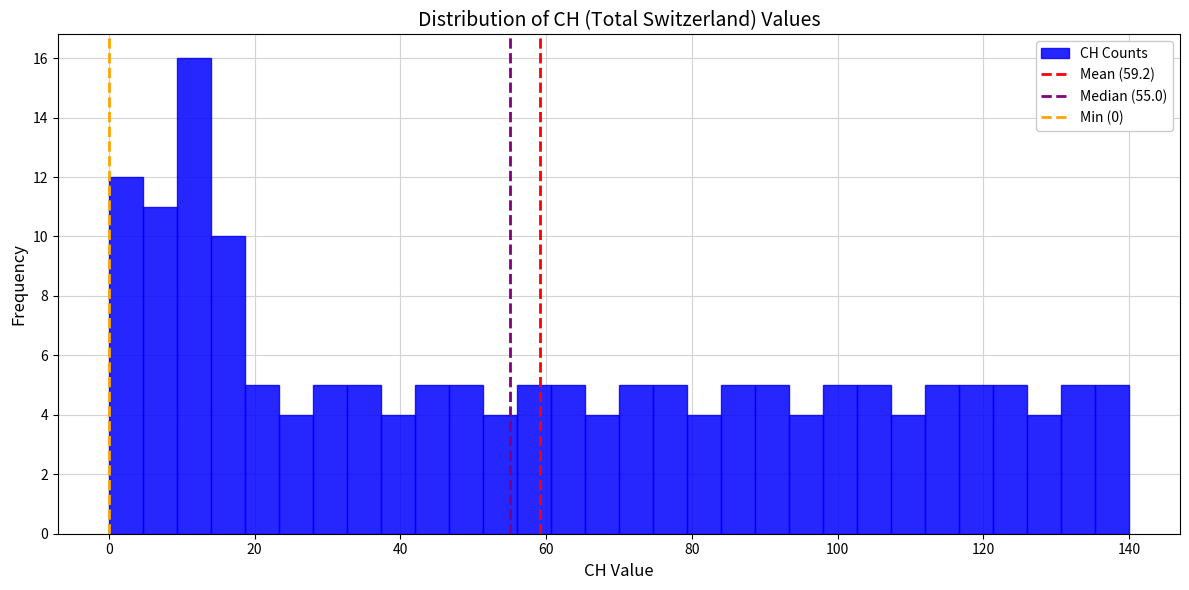

Around what value on the x-axis is the tallest bar? Give the approximate position of its centre, as read against the axis.

12